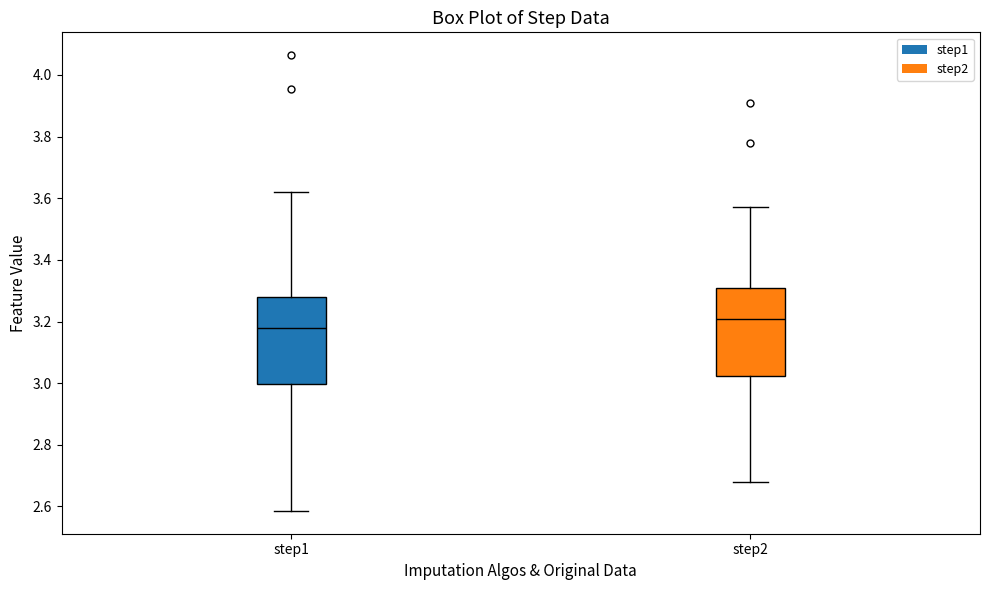

Reading left to right, read every box against the y-axis: the position of its median line, the range the box covers, and the ends of its whiskers. The values are not printed on the chart, so give them approximately, as read against the axis.

step1: median 3.18, box 3.00 to 3.28, whiskers 2.58 to 3.62
step2: median 3.20, box 3.02 to 3.30, whiskers 2.68 to 3.58